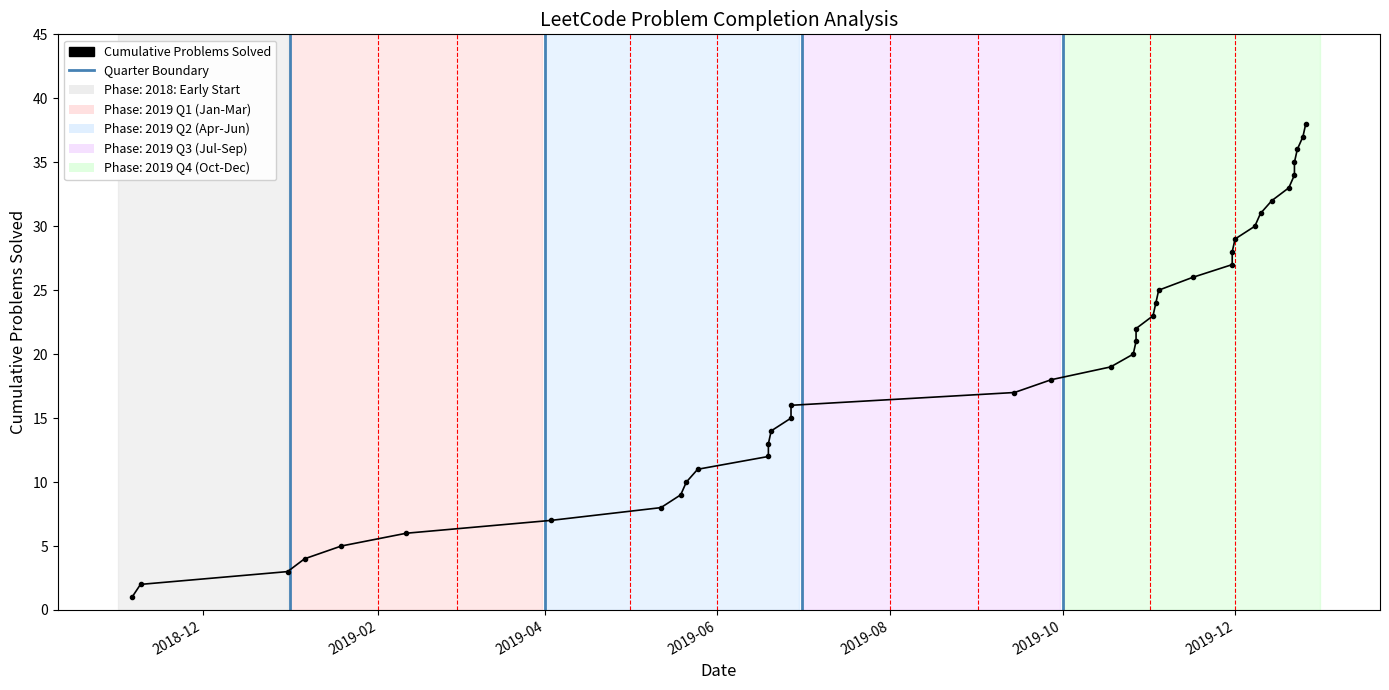

True or false: the data shows 46 at 27.

False